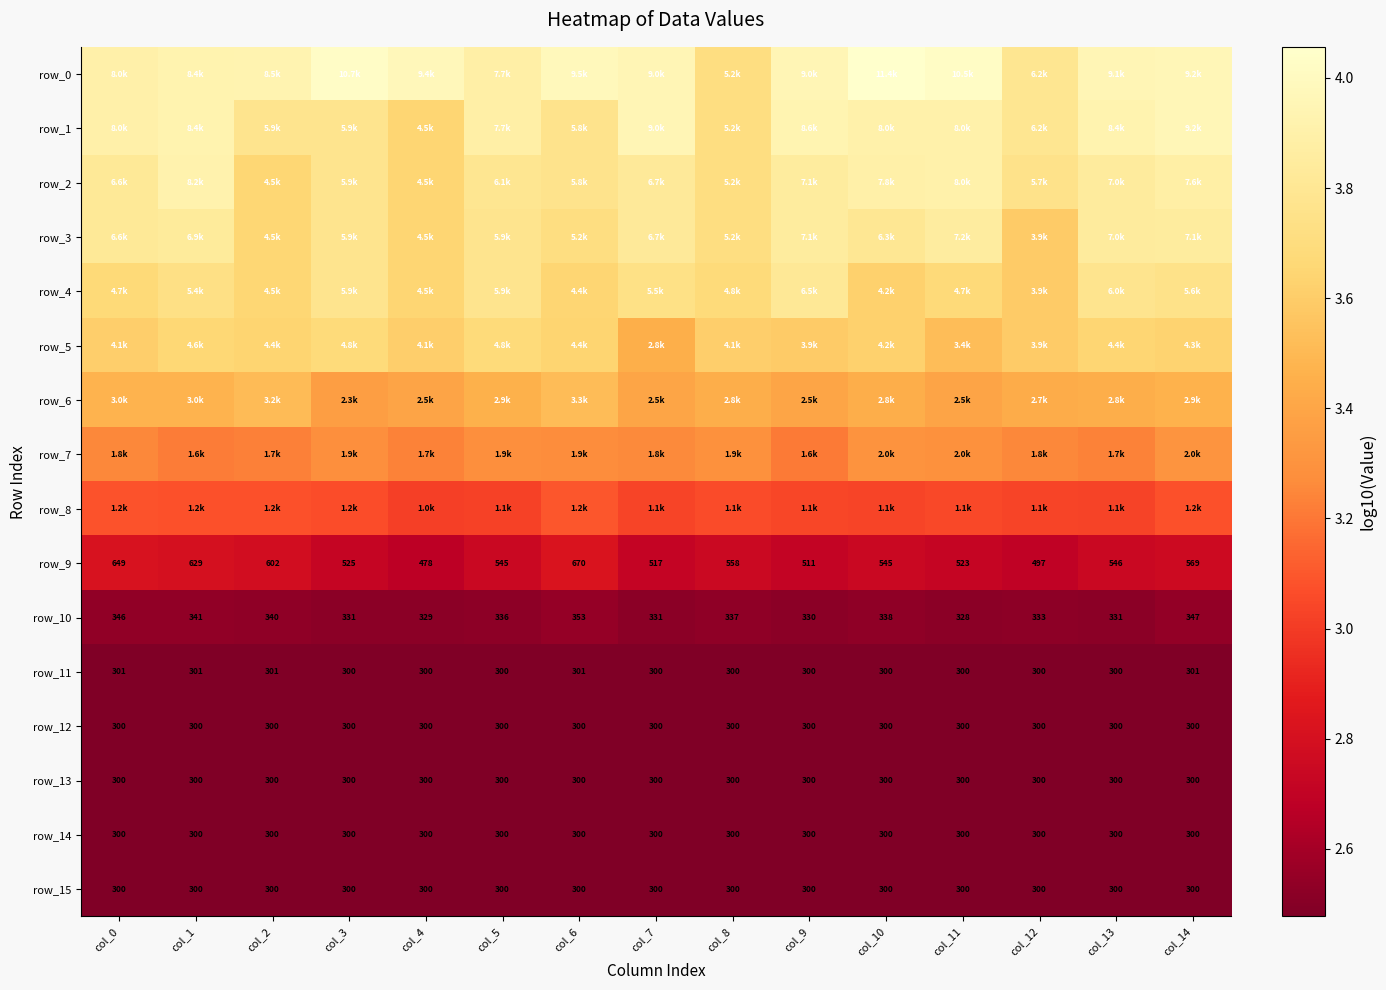

Which series has the largest total across all categories?

row_0